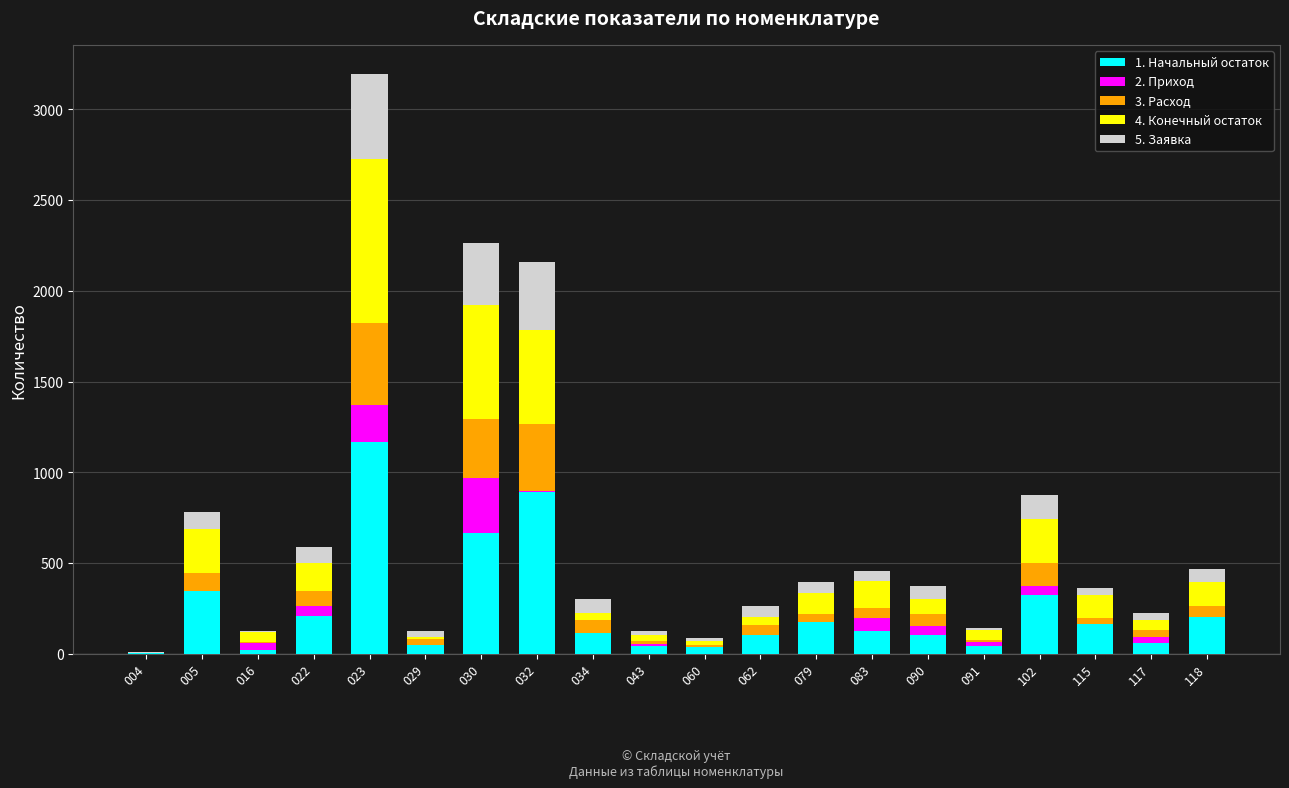

Does the chart contain stacked bars?

Yes